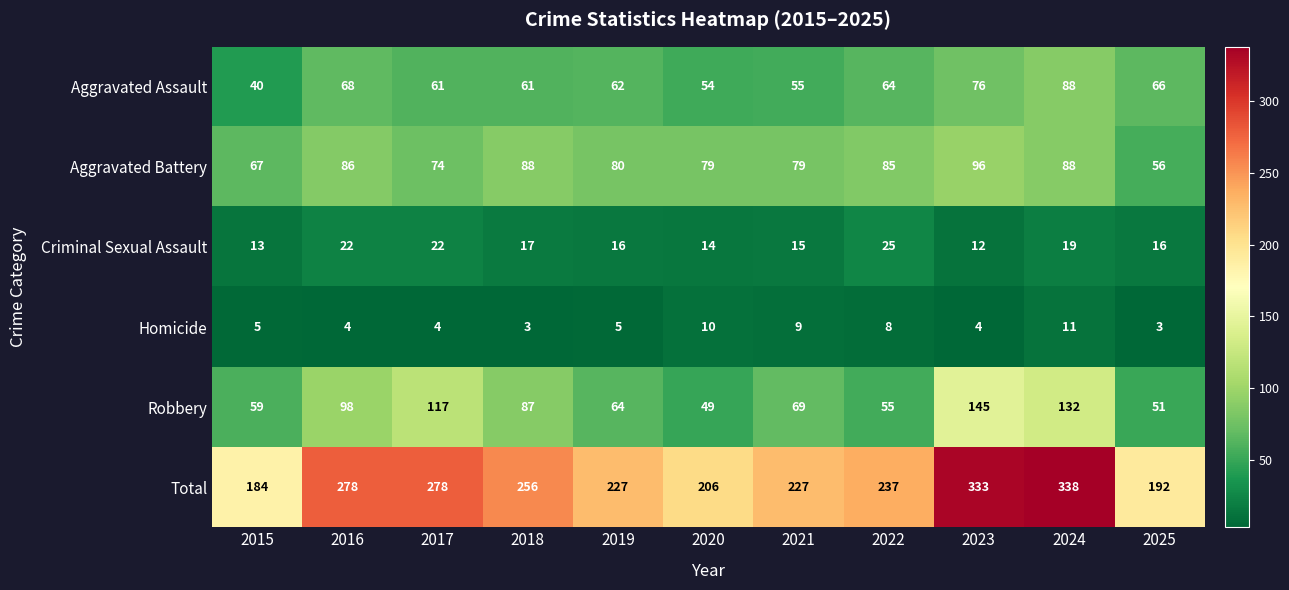

True or false: Robbery has a value of 45 at 2016.

False